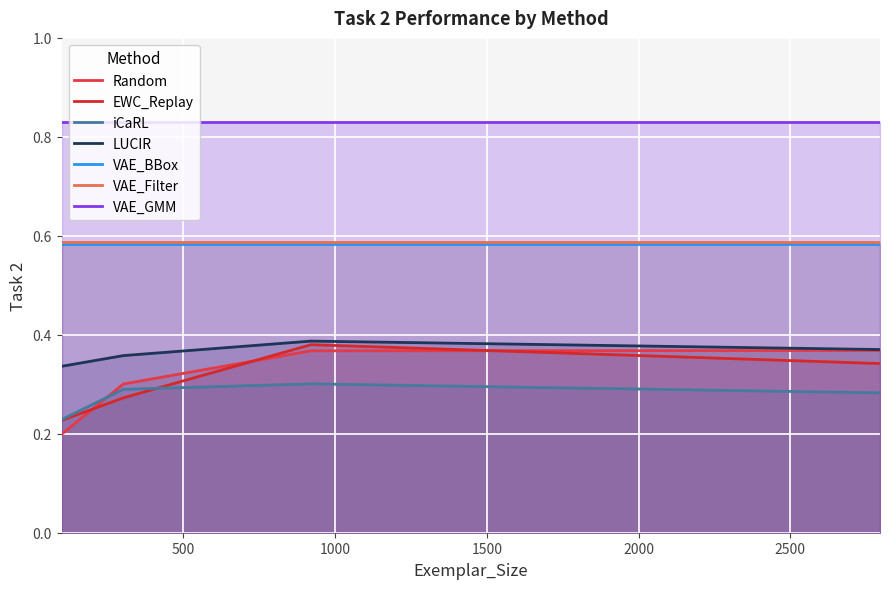

Which series changed the most between 100 and 921?

Random